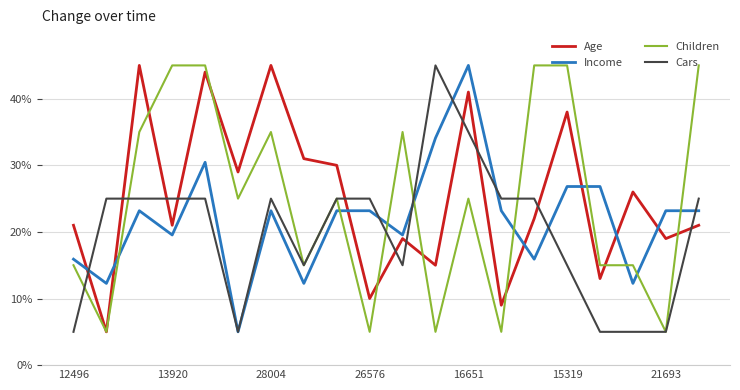

What is the smallest value displayed?

5.0